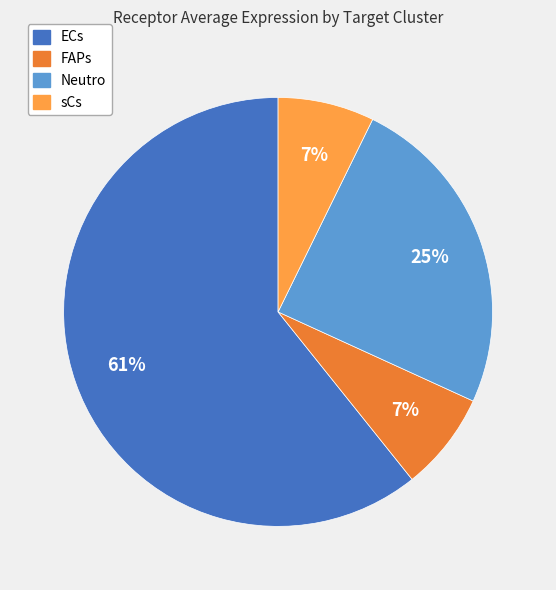

Which category has the biggest portion of the pie?

ECs